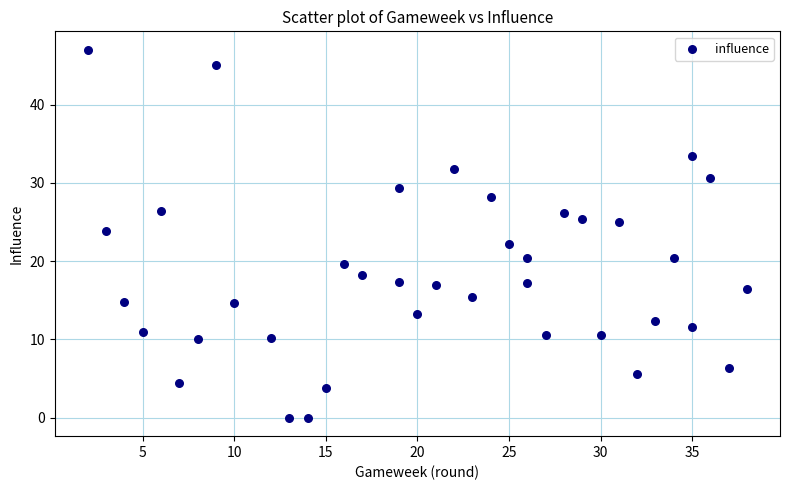

What is the range of X values (max minus min)?

36.0